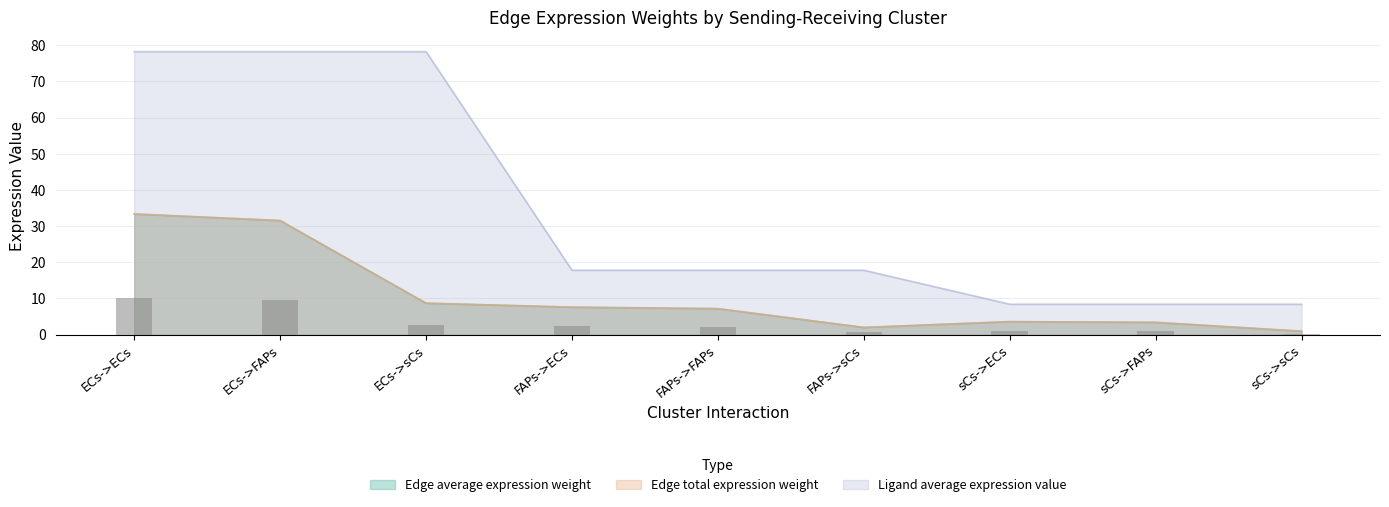

The Ligand average expression value series shows 3.7 at FAPs->ECs. True or false?

False